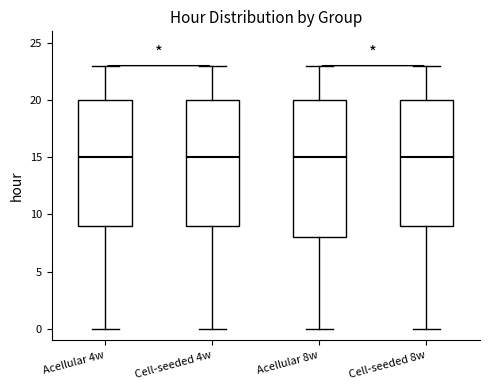

Where is the lower edge of the box for Acellular 8w on the y-axis? The values are not printed on the chart, so give them approximately, as read against the axis.

8